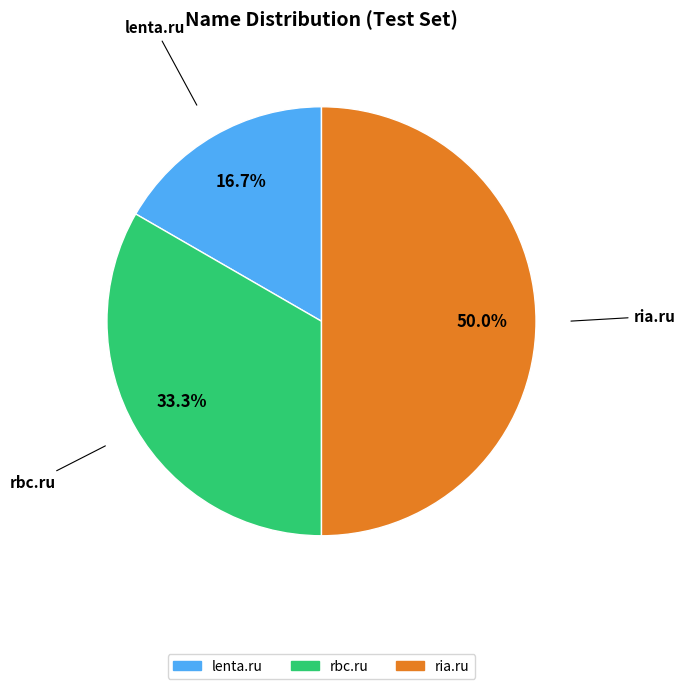

Count the number of slices in the pie.

3